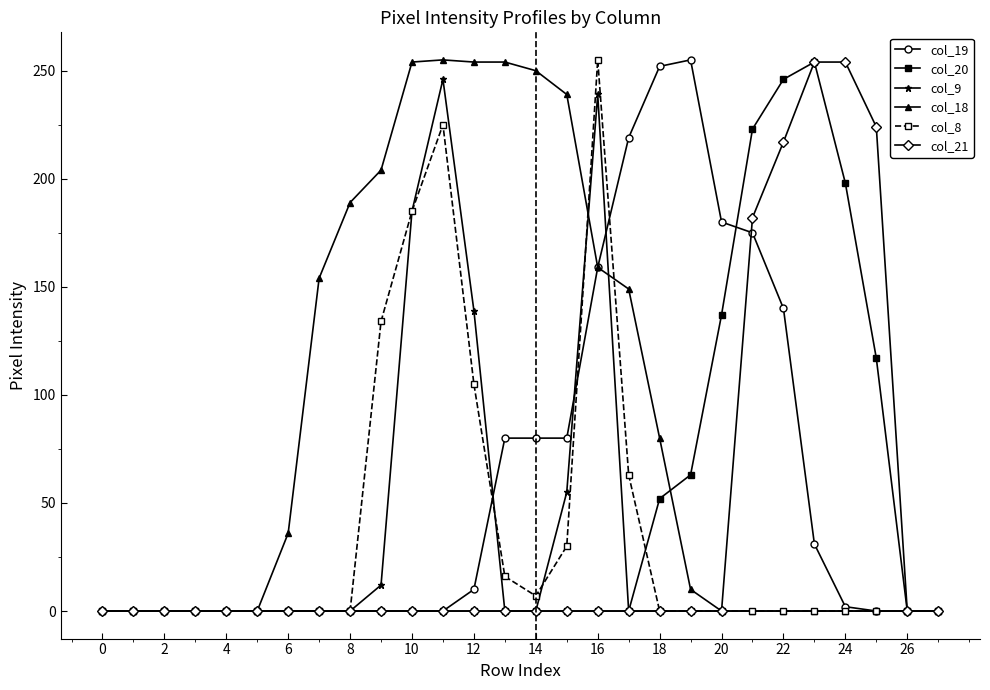

What is the highest value of the col_21 series?

254